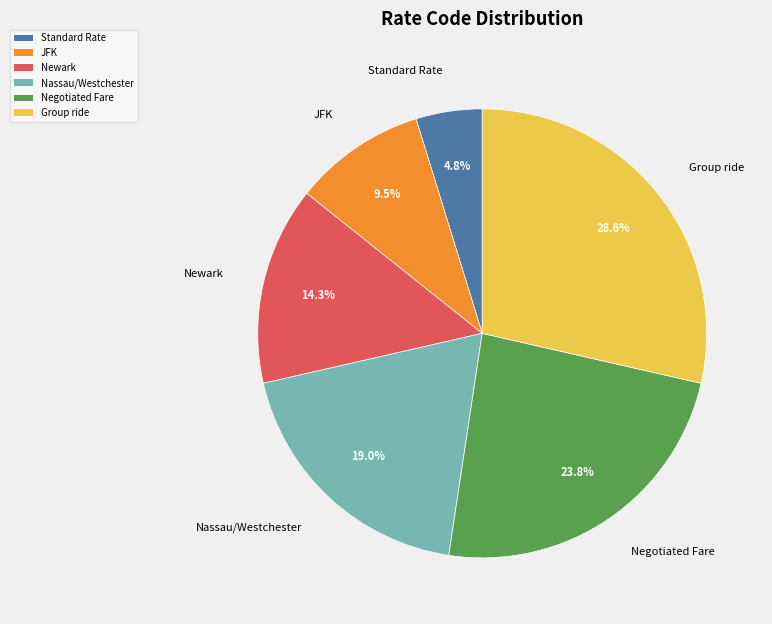

To the nearest percent, what is the combined percentage of JFK and Negotiated Fare?

33%